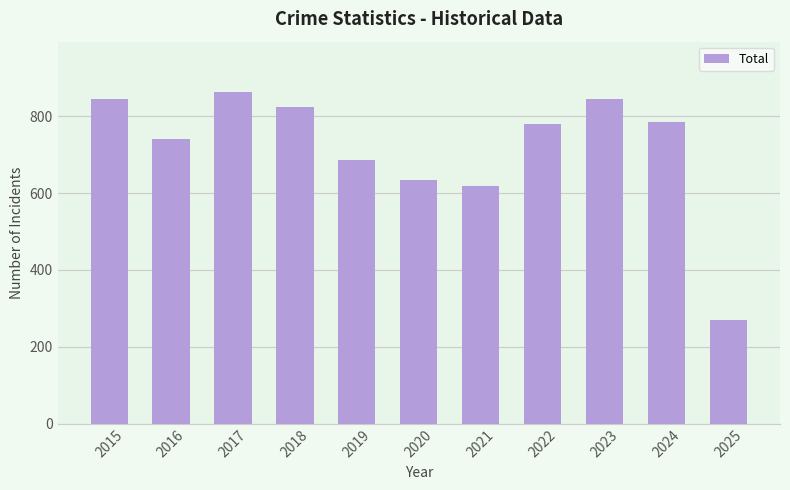

How many data points are less than 779?

5